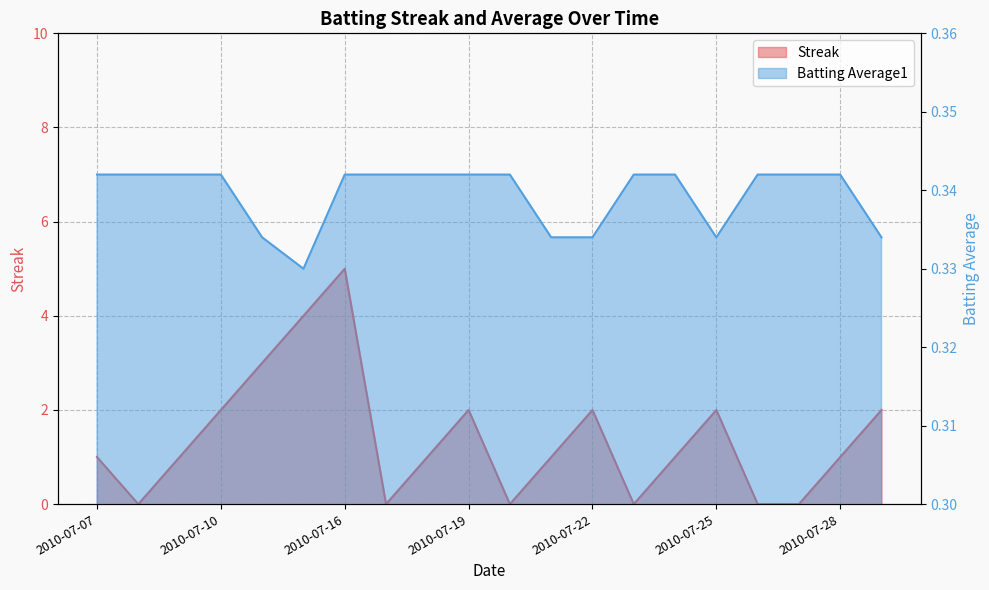

At which label does Streak reach its minimum?

2010-07-08